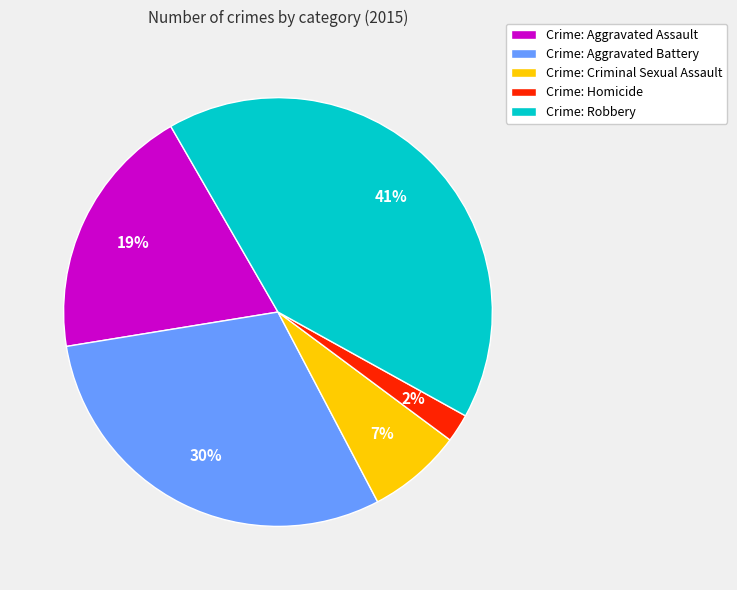

What is the largest slice in the pie chart?

Crime: Robbery